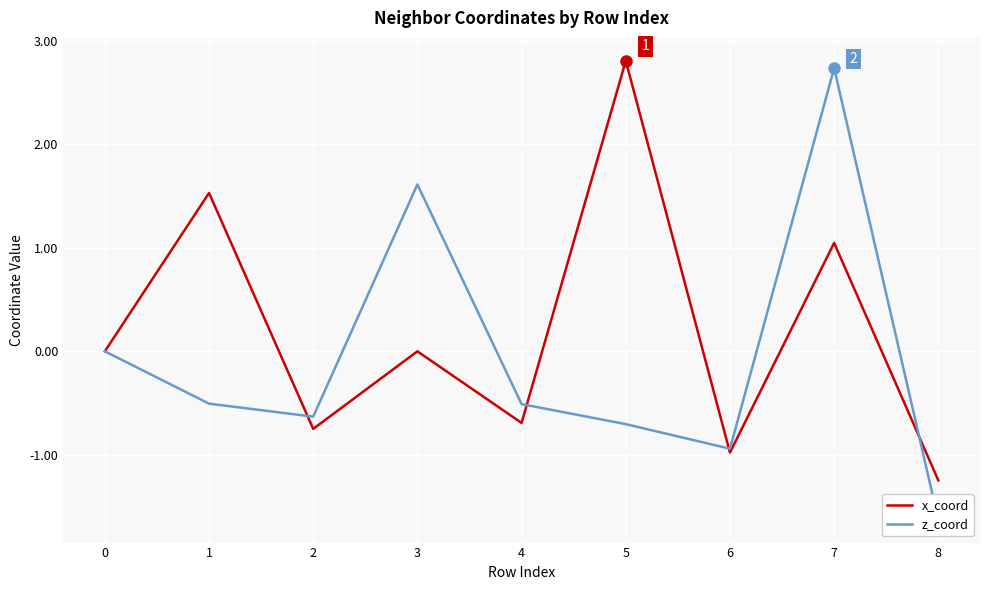

How many lines are shown in the chart?

2